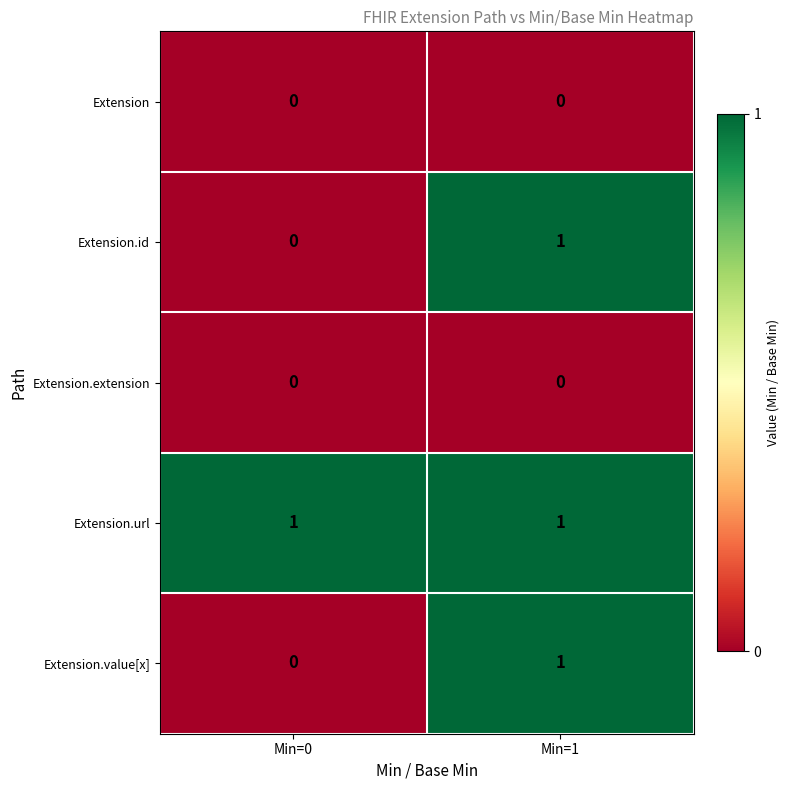

At which label is Extension.id closest to 0?

Min=0